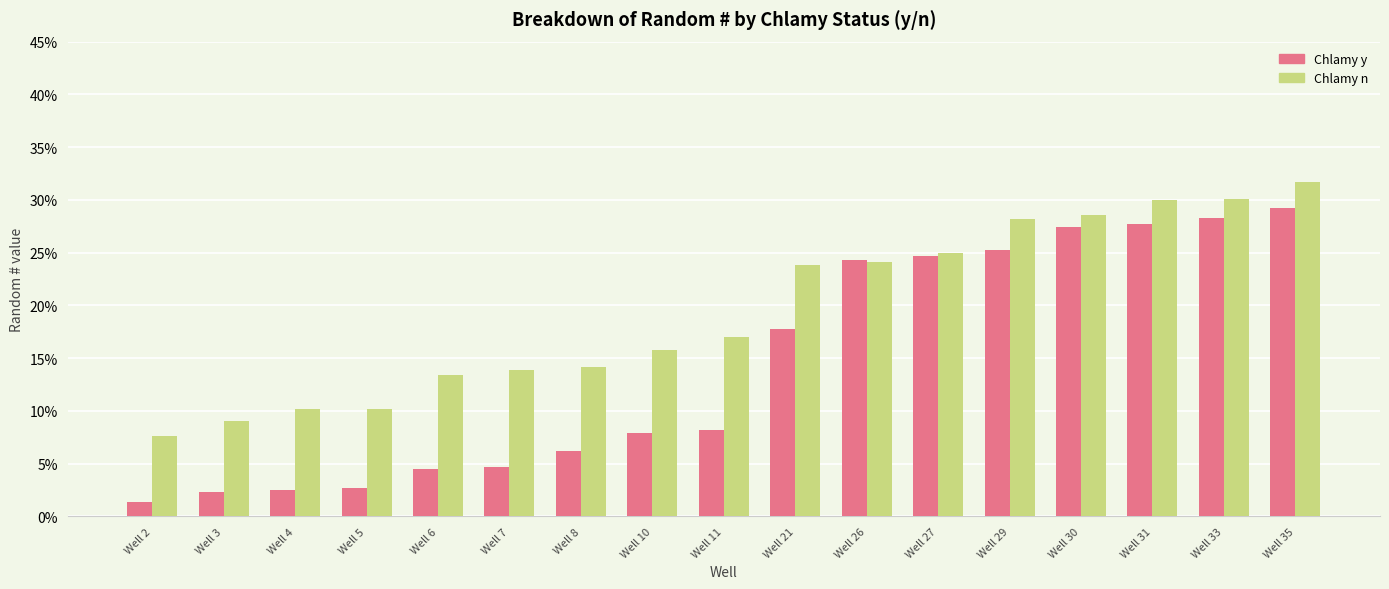

What is the sum of the Chlamy n values at Well 30 and Well 35?

0.6